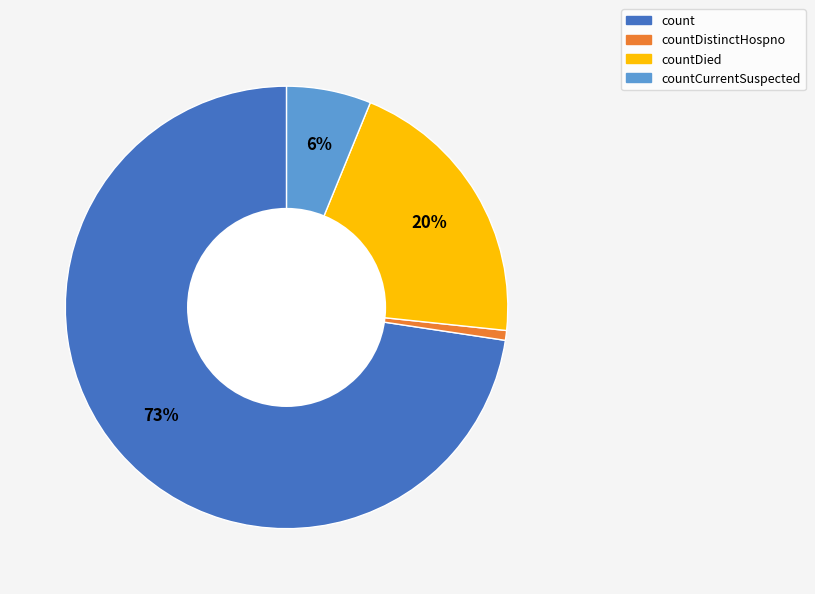

What is the majority slice?

count